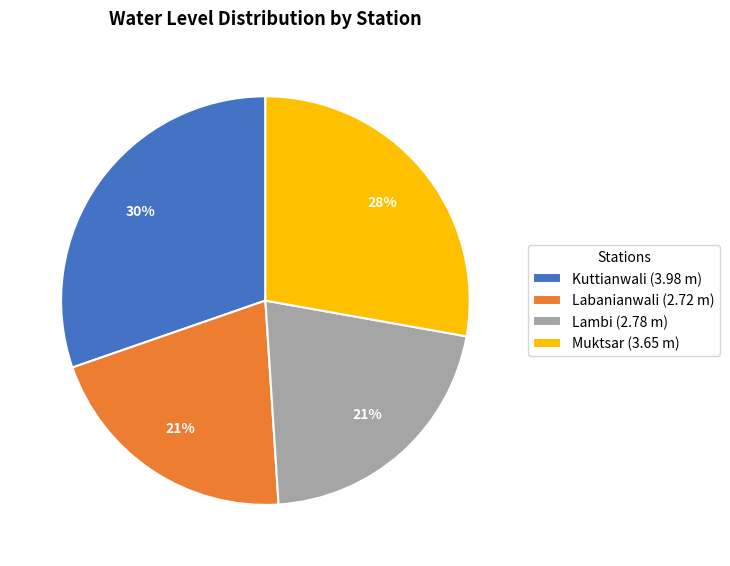

How many slices are in this pie chart?

4